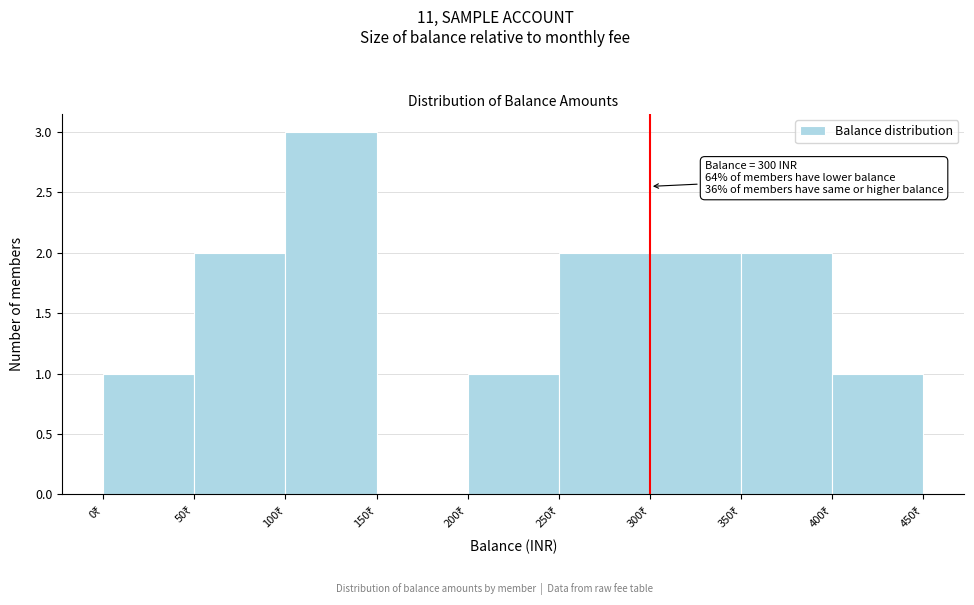

Which range on the x-axis has the tallest bar?

100 to 150